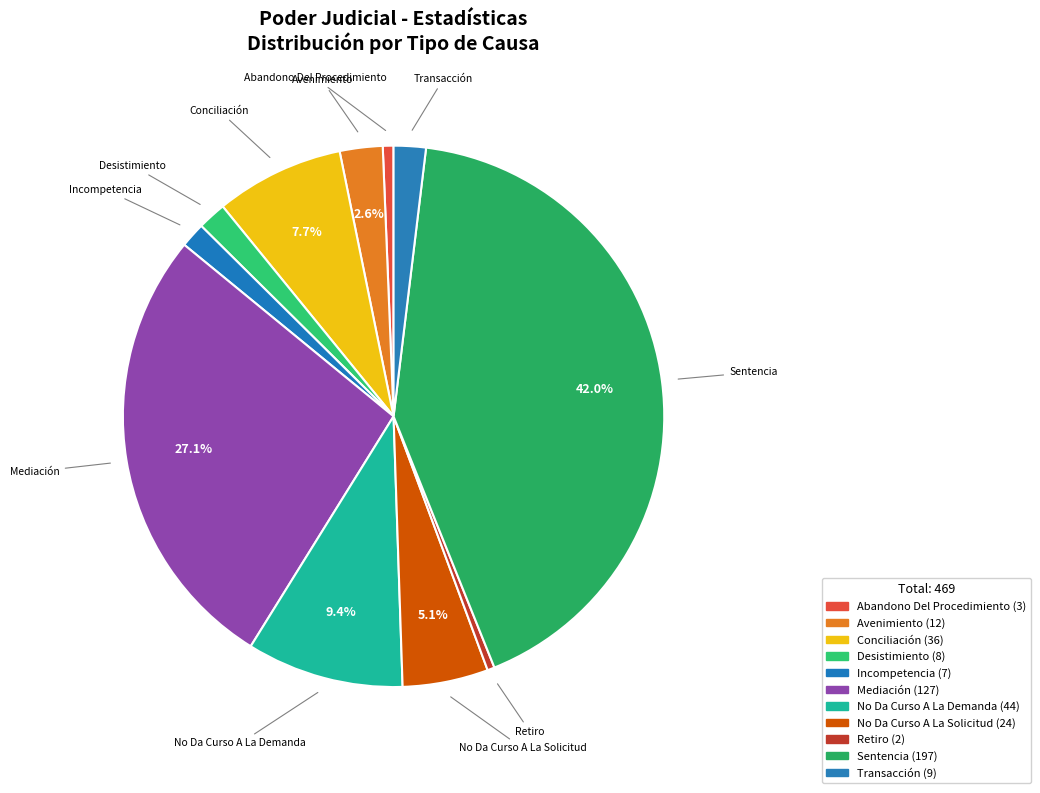

Is there any slice that represents more than half of the pie?

No